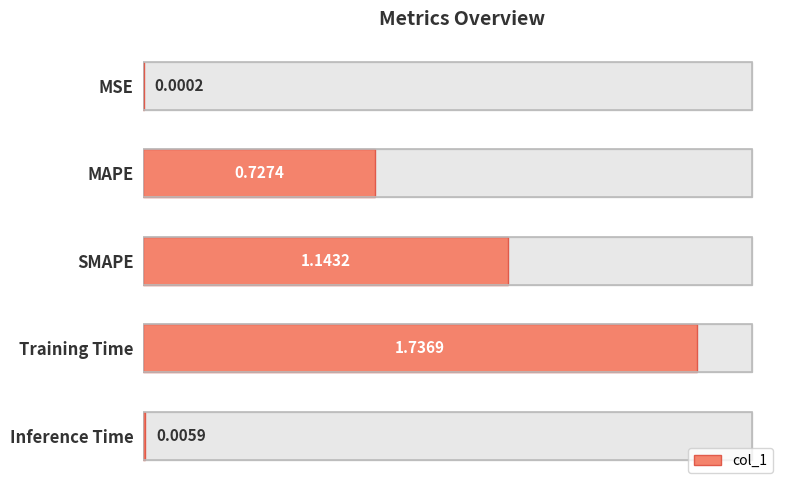

What is the difference between the maximum and minimum values?

1.7